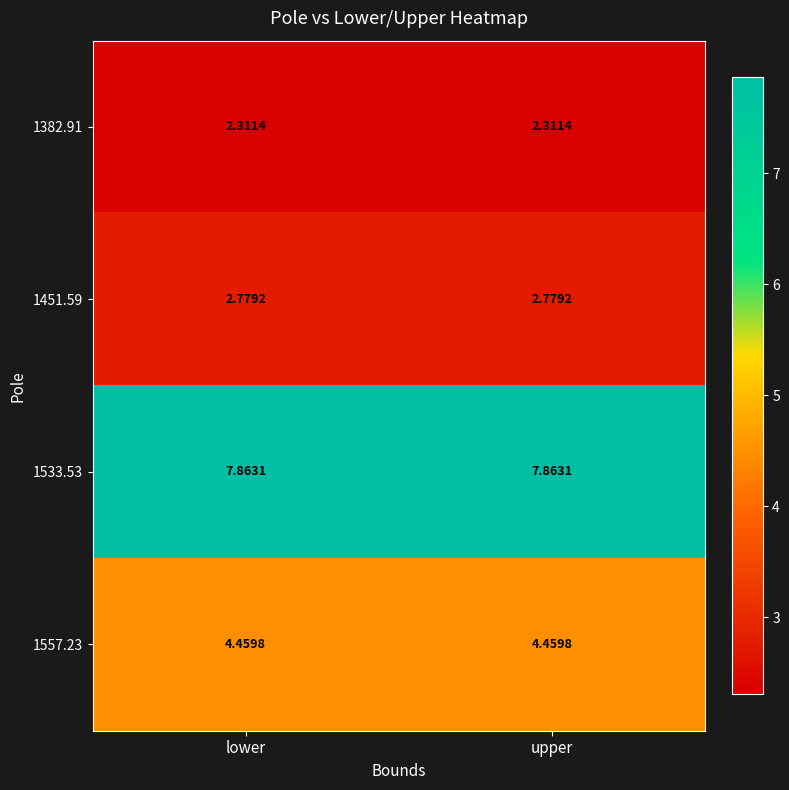

At which category is the sum across all series the highest?

lower